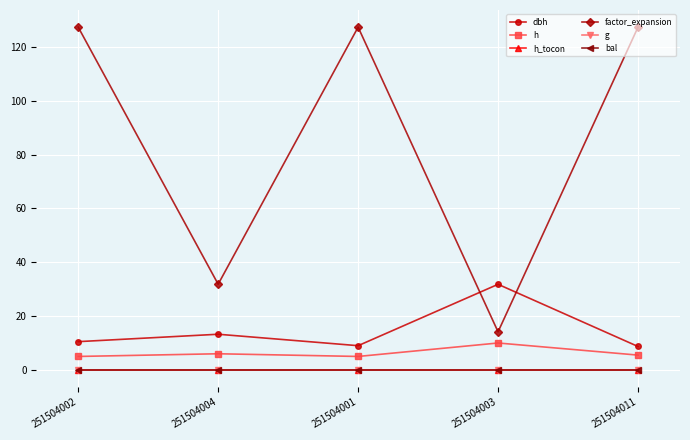

Does the chart have visible grid lines?

Yes